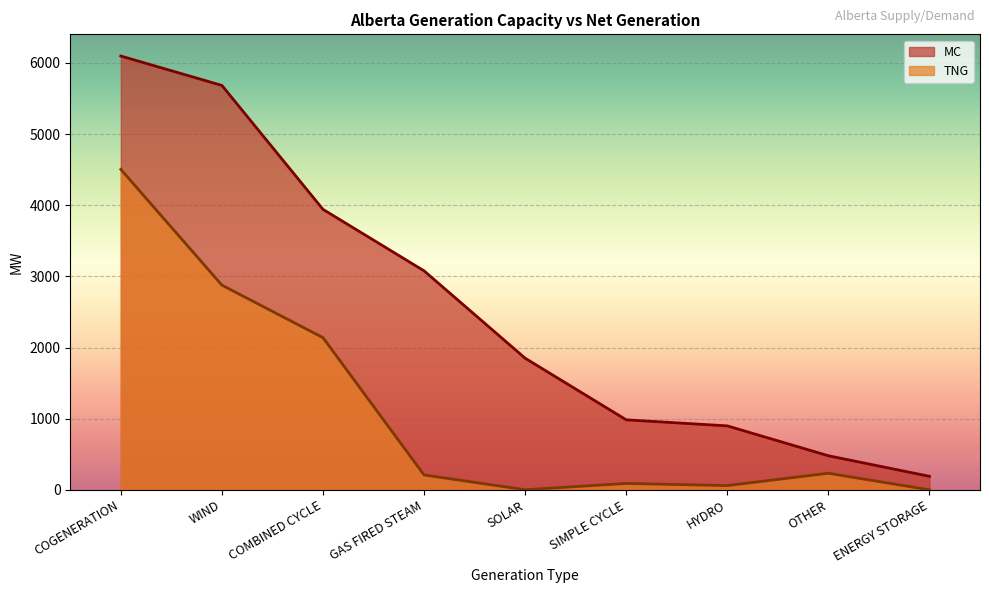

How many positive values does the TNG series have?

8